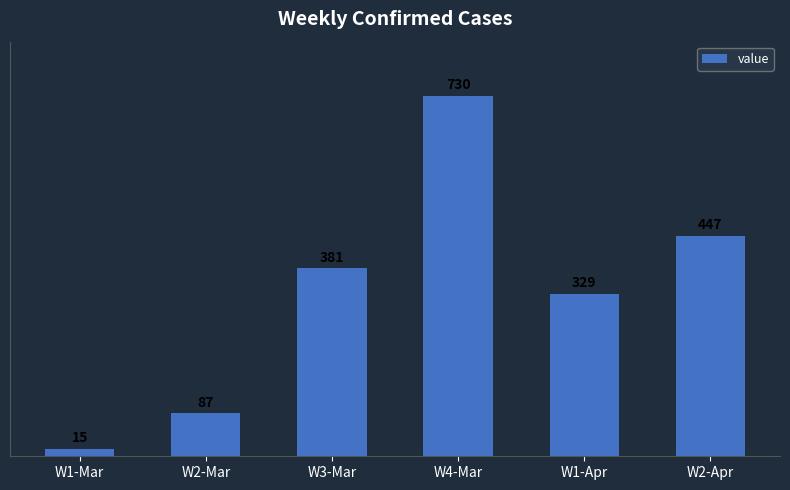

What is the minimum value shown in the chart?

15